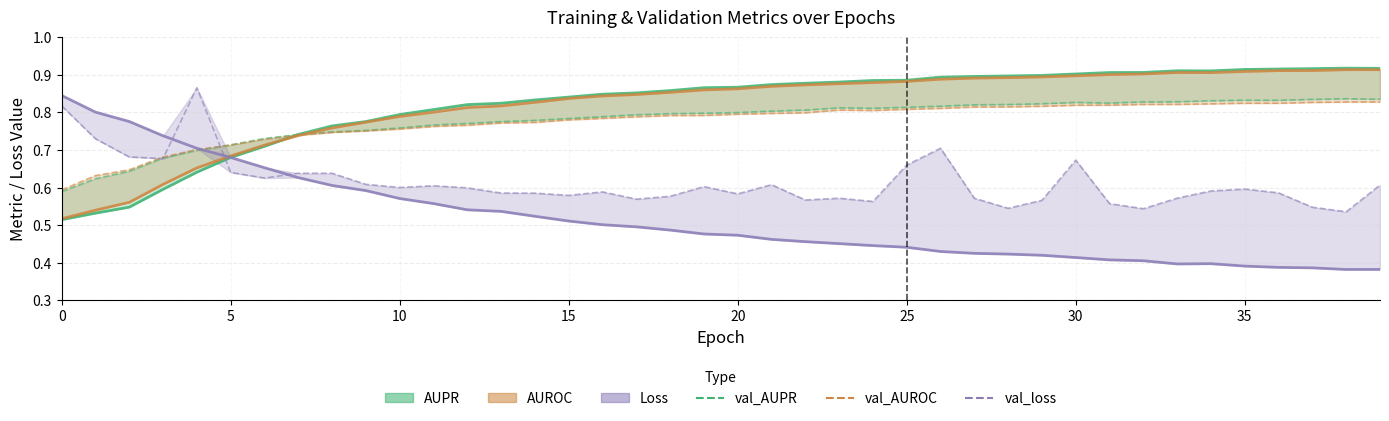

How many categories are shown in the chart?

40